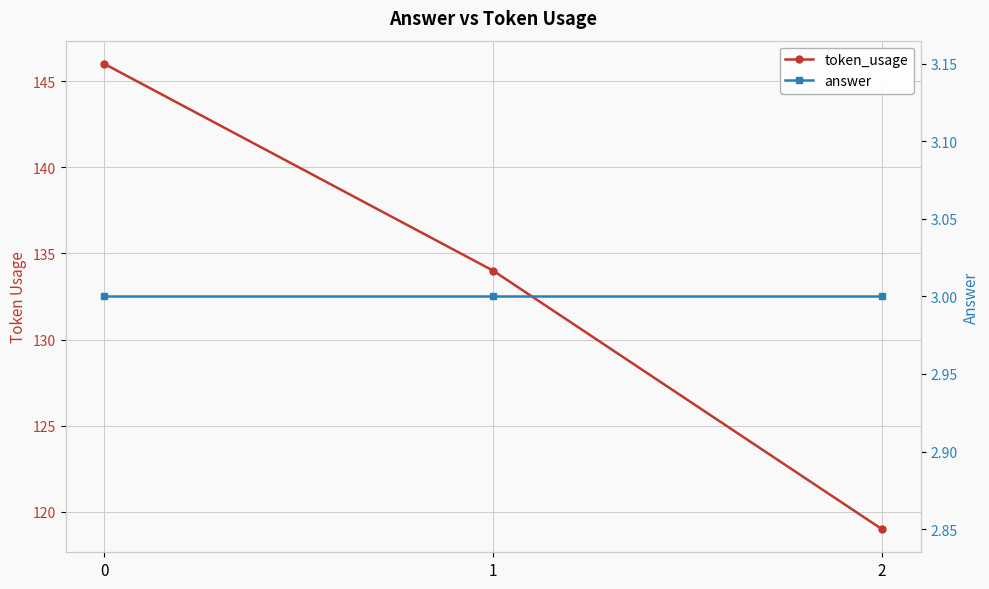

What is the value of the answer point at the 2nd from the left?

3